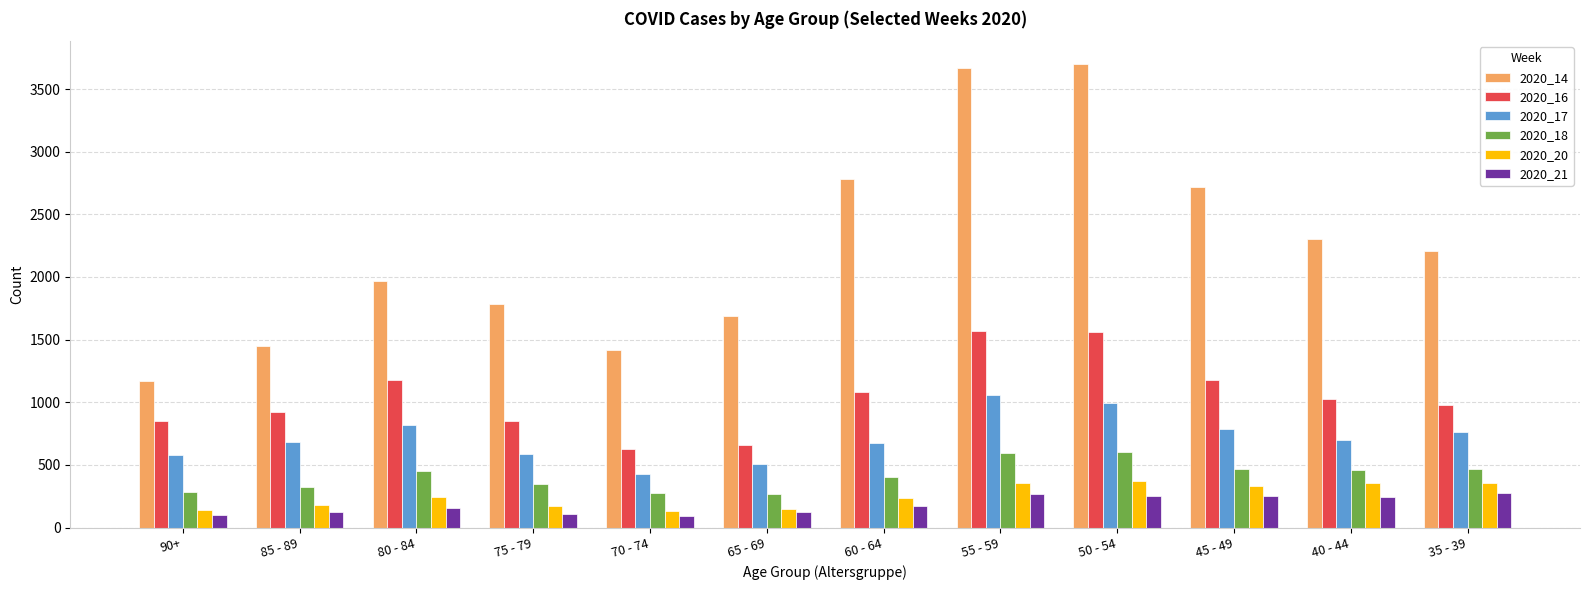

The value of 2020_20 at 50 - 54 is 233. True or false?

False